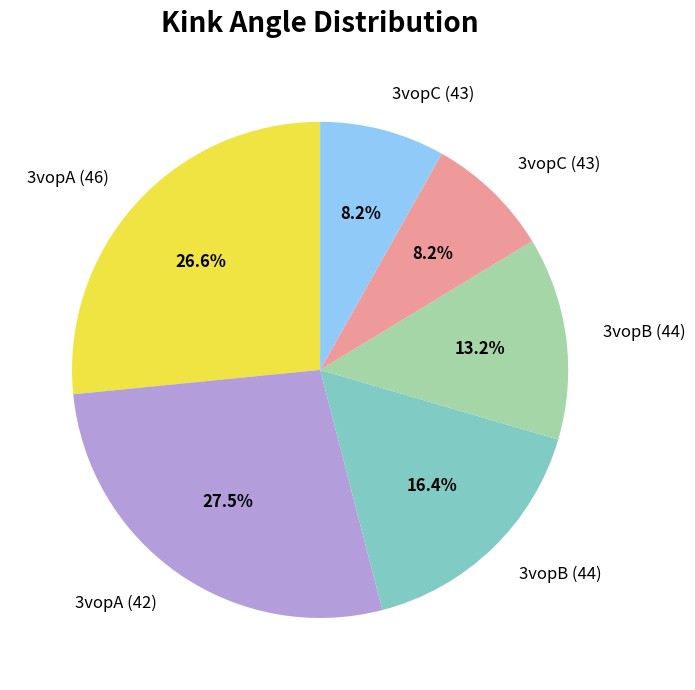

To the nearest percent, what is the average slice percentage?

17%